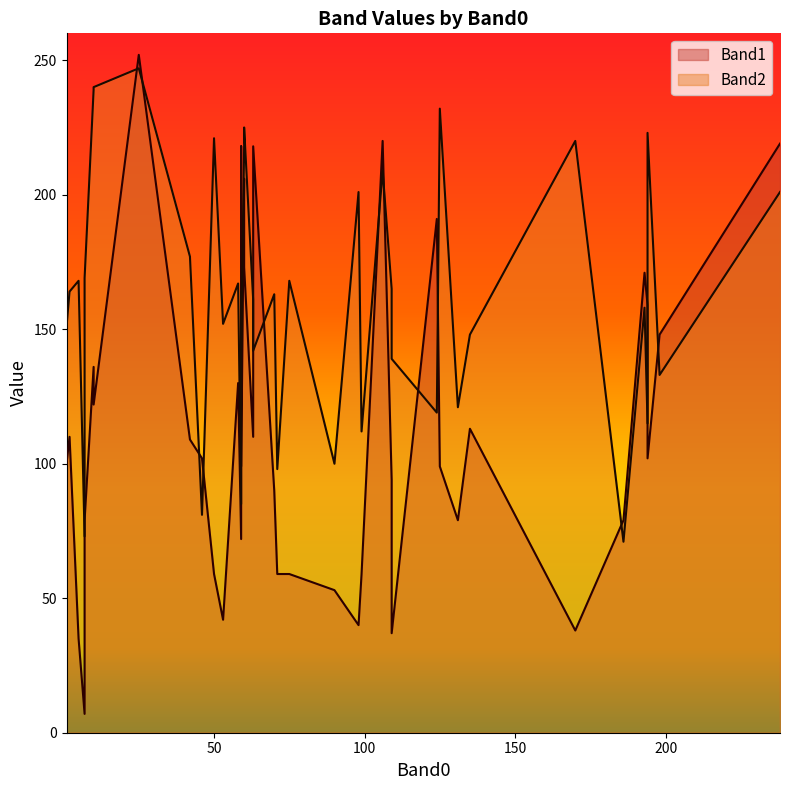

Which series has the largest total across all categories?

Band2